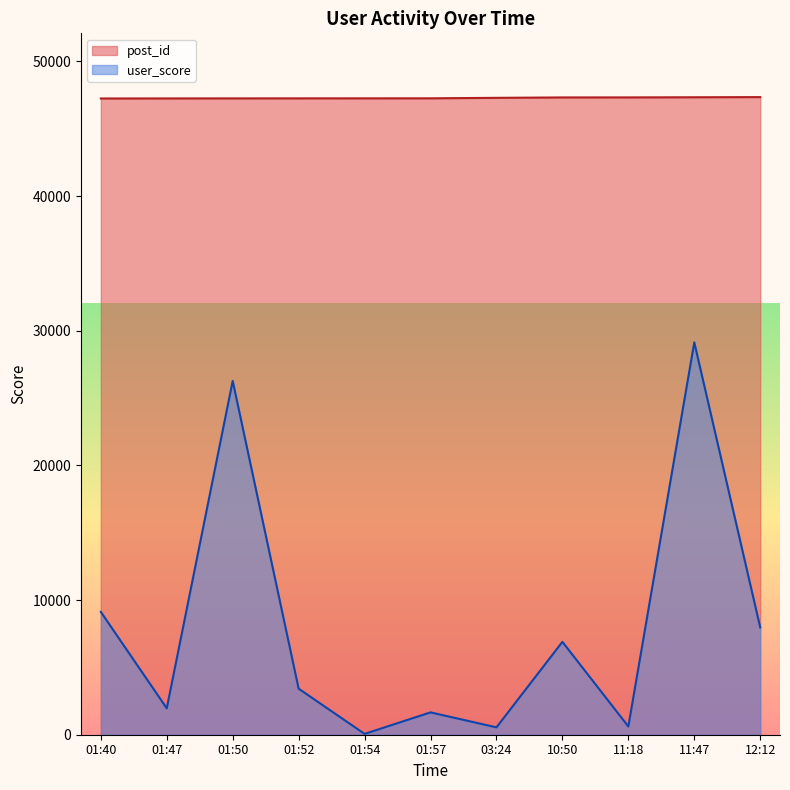

Does the chart display data point markers on the line(s)?

No